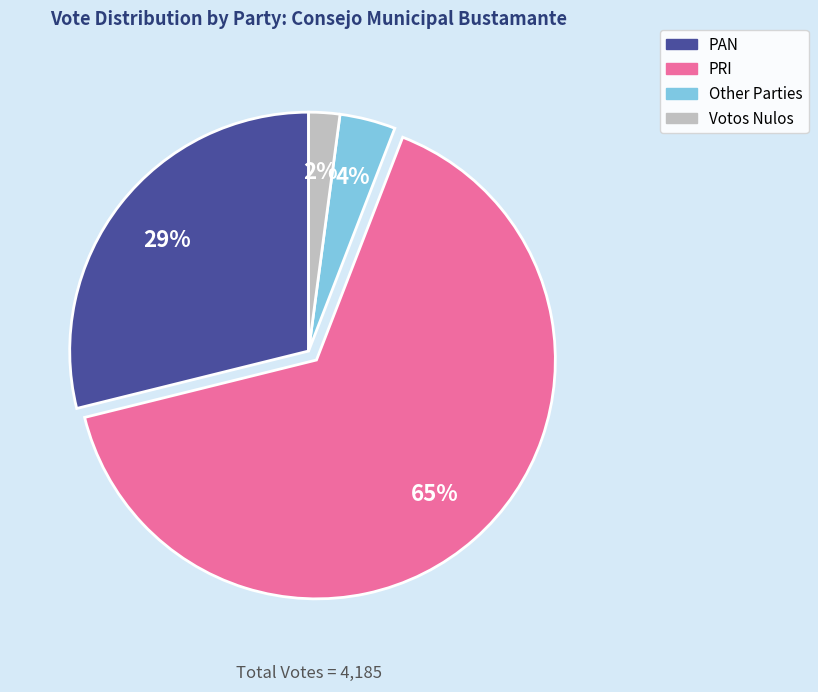

Is there a majority slice in this chart?

Yes